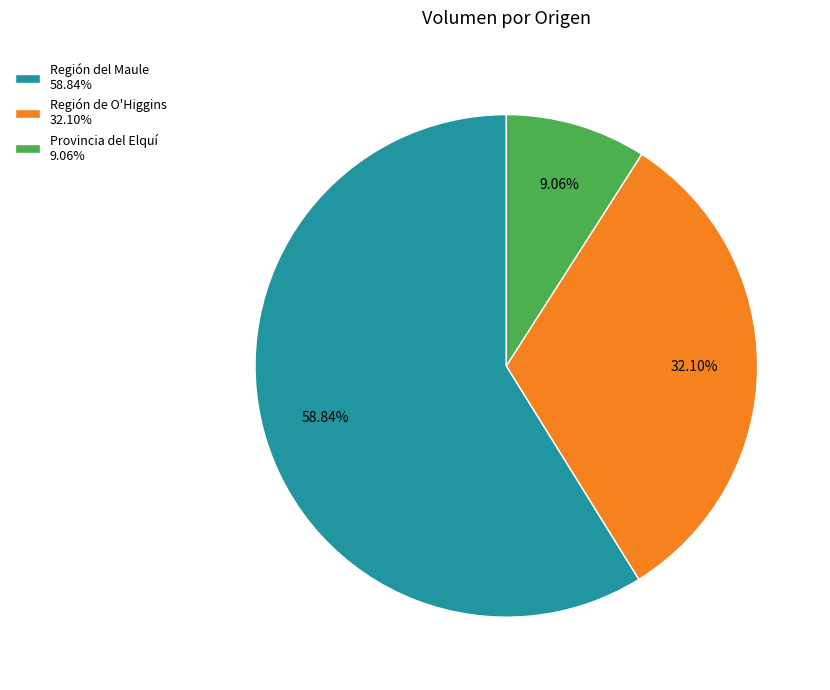

Does Región del Maule 58.84% account for over 50% of the chart?

Yes